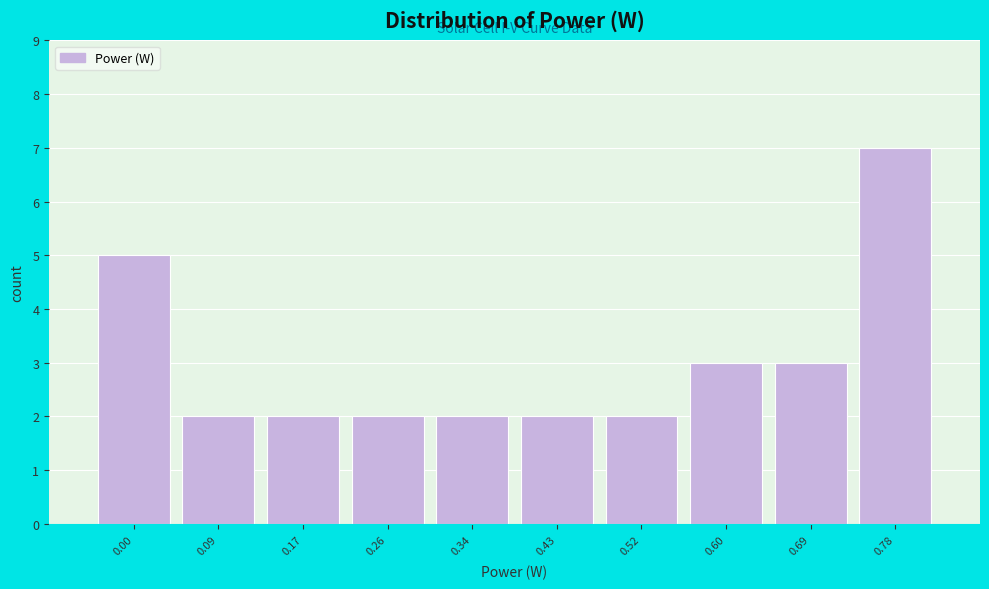

Reading left to right, list all the values displayed in this chart.

5	2	2	2	2	2	2	3	3	7